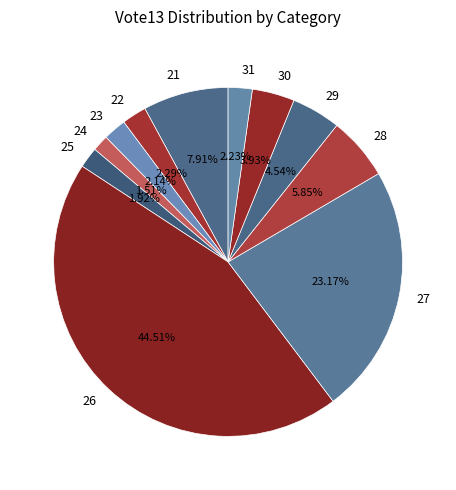

Is there any slice that represents more than half of the pie?

No